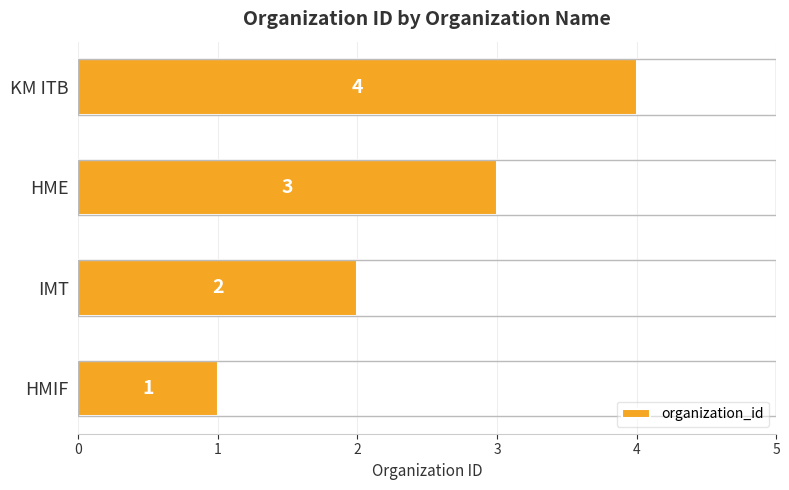

What is the minimum value shown in the chart?

1